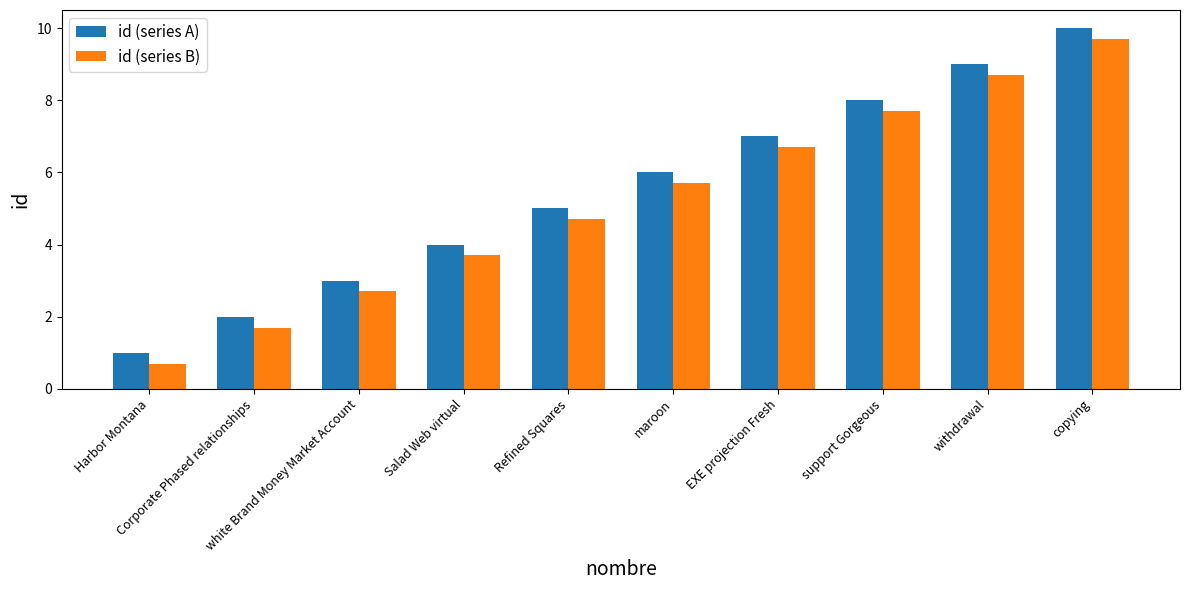

Rank the series at Harbor Montana from lowest to highest value.

id (series B), id (series A)